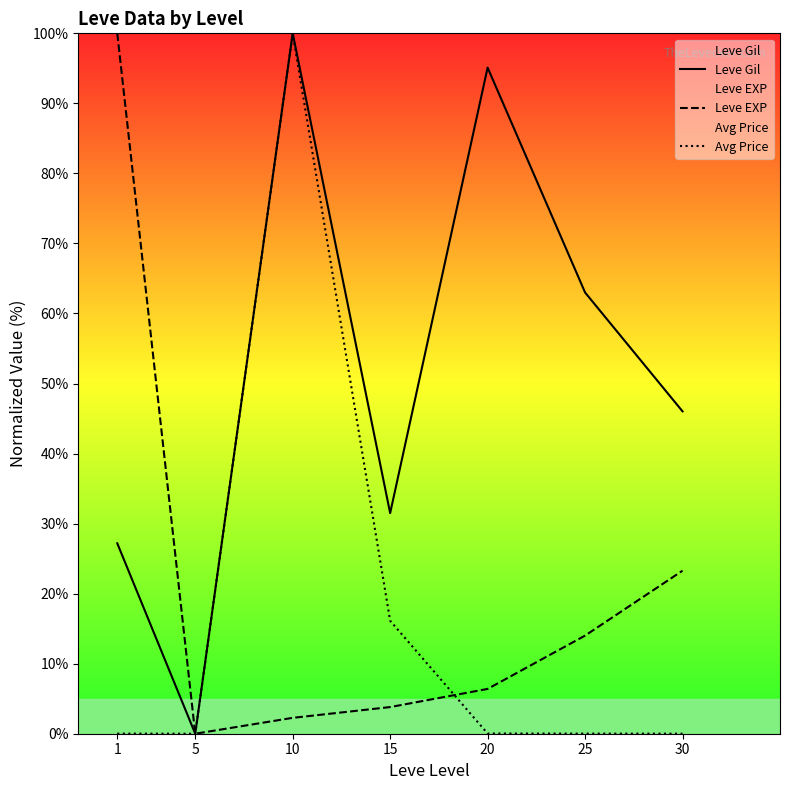

Which series ends up on top after the final intersection of Avg Price and Leve EXP?

Leve EXP